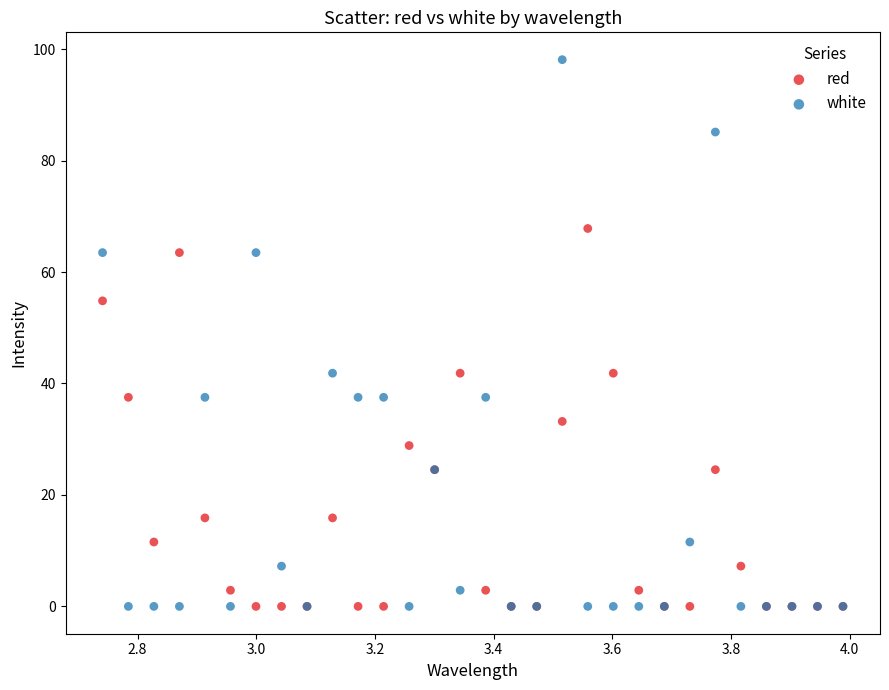

What are all the series names shown in the legend?

red, white